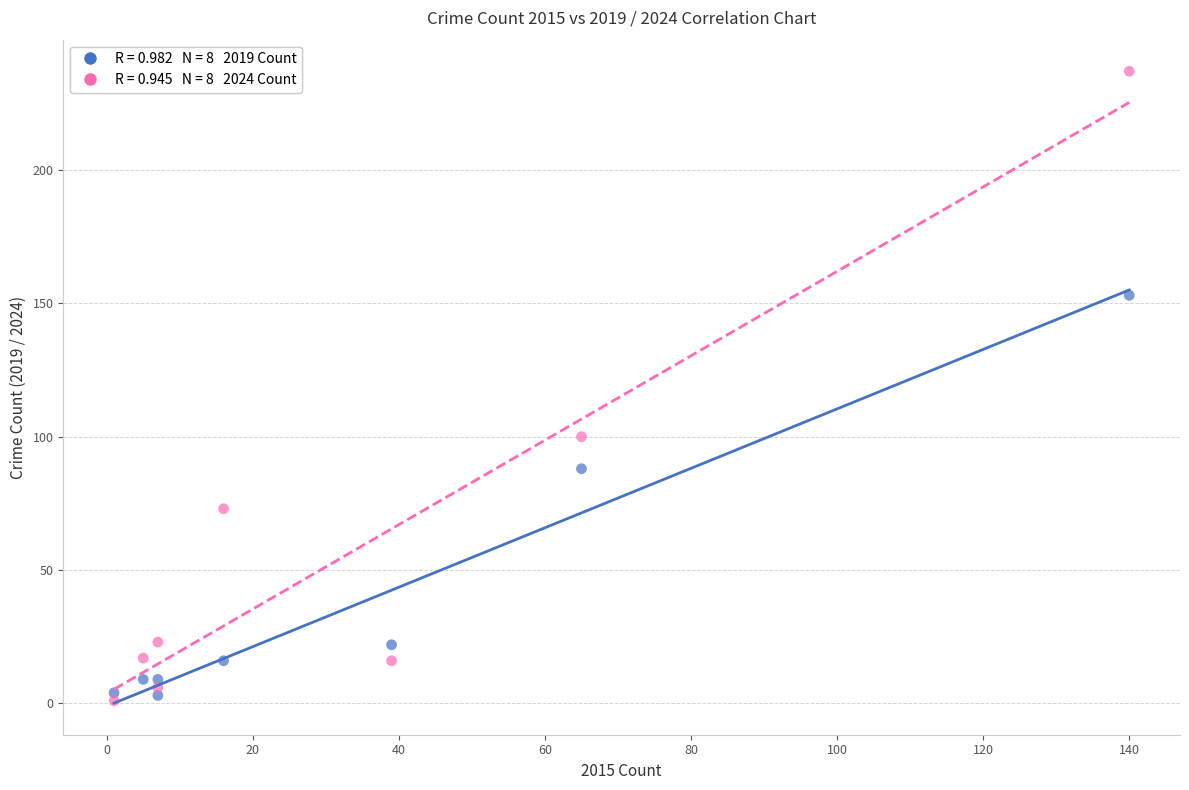

Across all data points, what is the range of Y values (max minus min)?

236